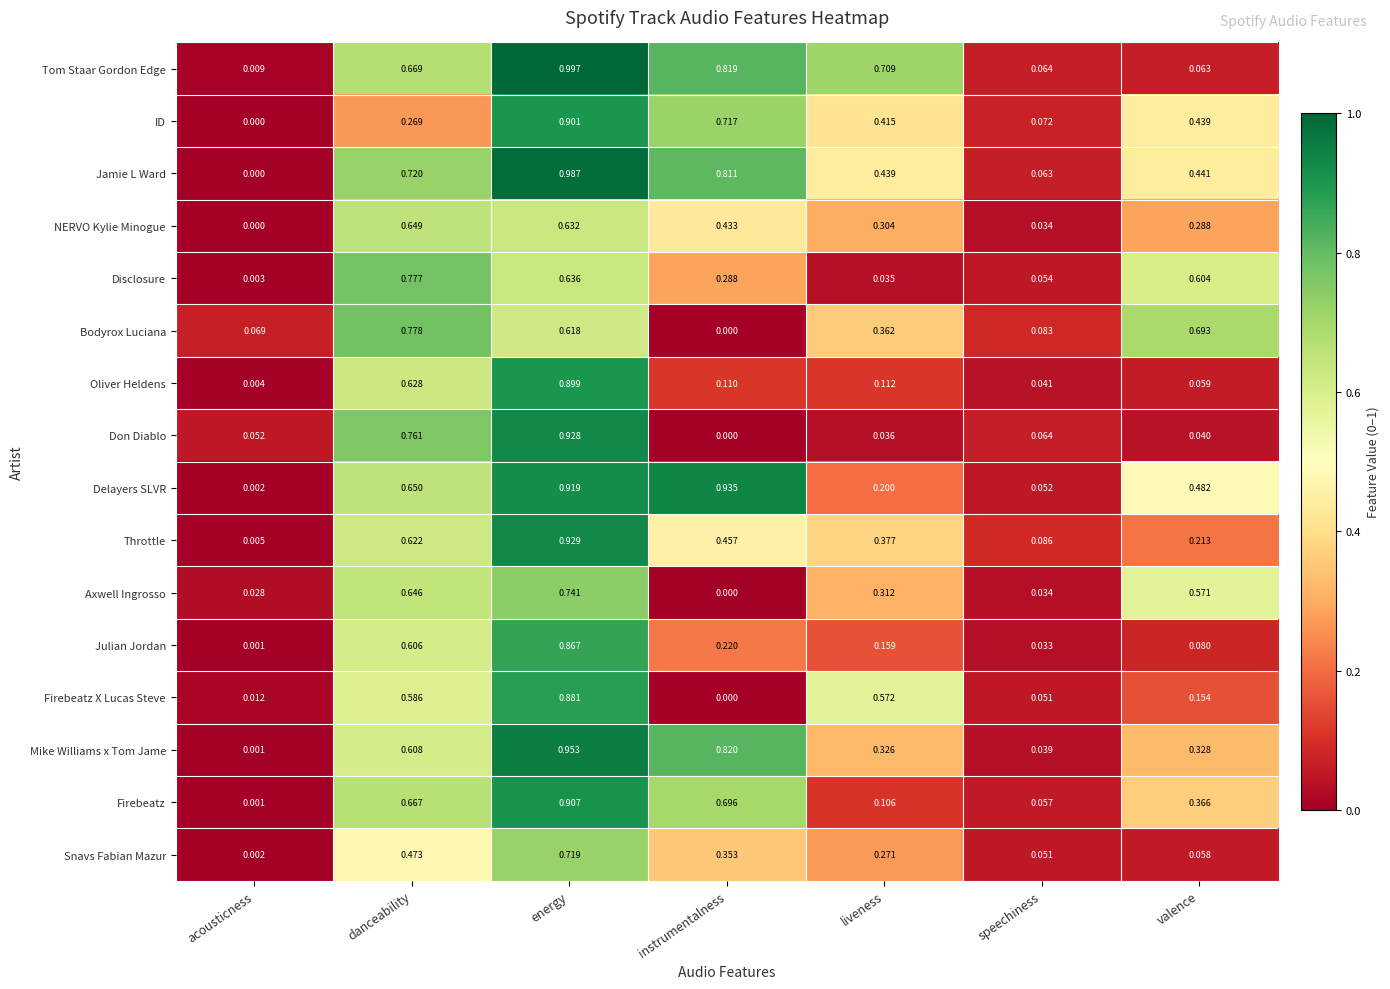

At which label does Snavs Fabian Mazur reach its peak?

energy